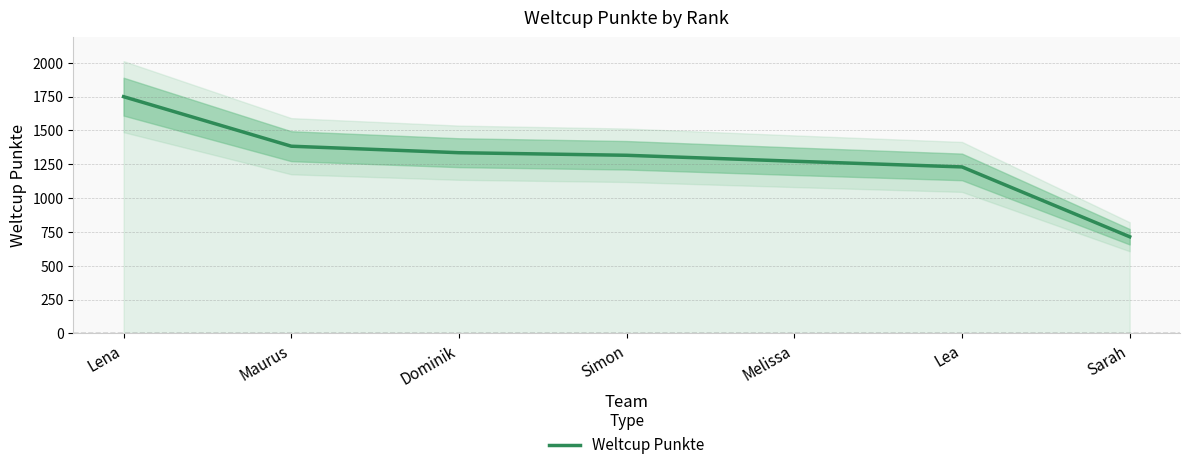

The value of Weltcup Punkte at Dominik is 1869. True or false?

False